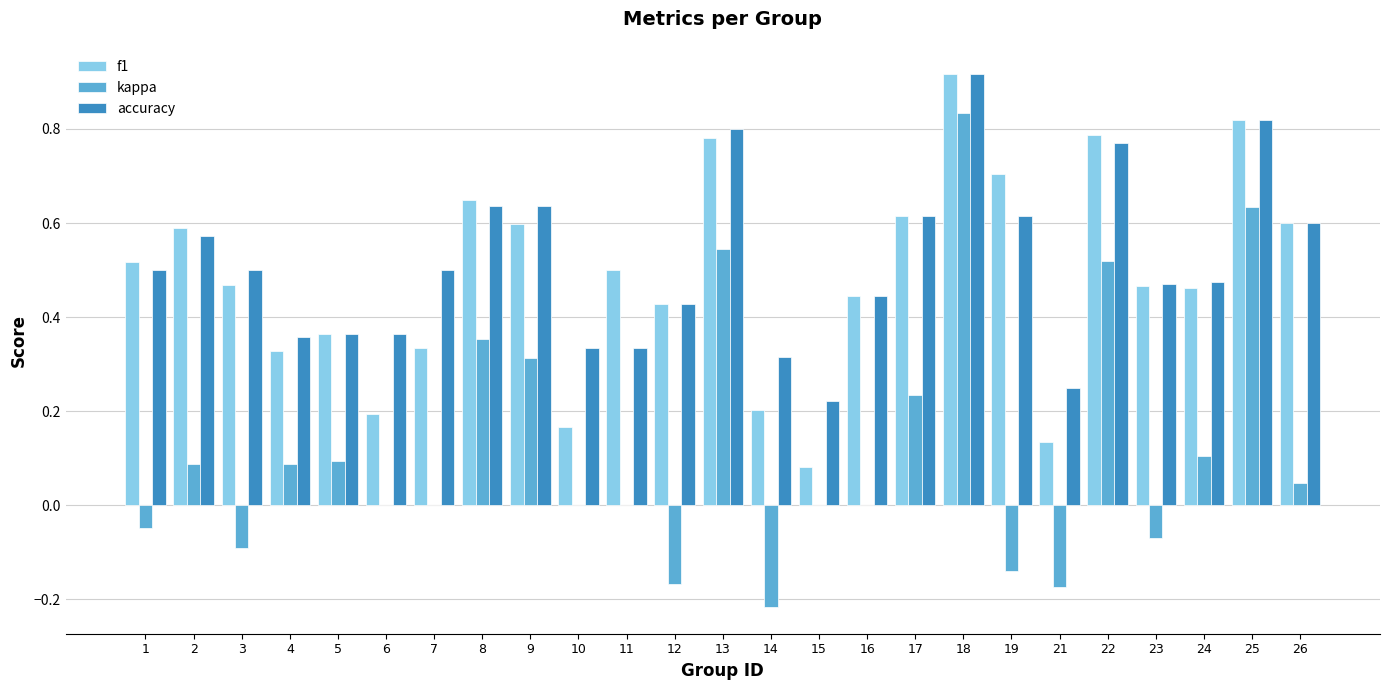

The value of f1 at 12 is 0.6. True or false?

False